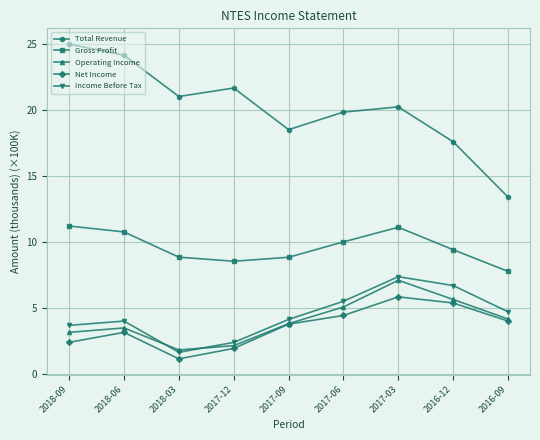

What is the average value of the Net Income series?

3.5